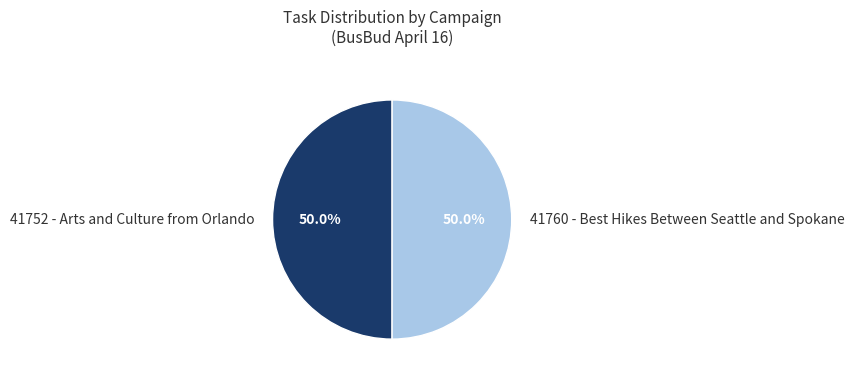

What is the ratio of the value at 41760 - Best Hikes Between Seattle and Spokane to the value at 41752 - Arts and Culture from Orlando?

1.0